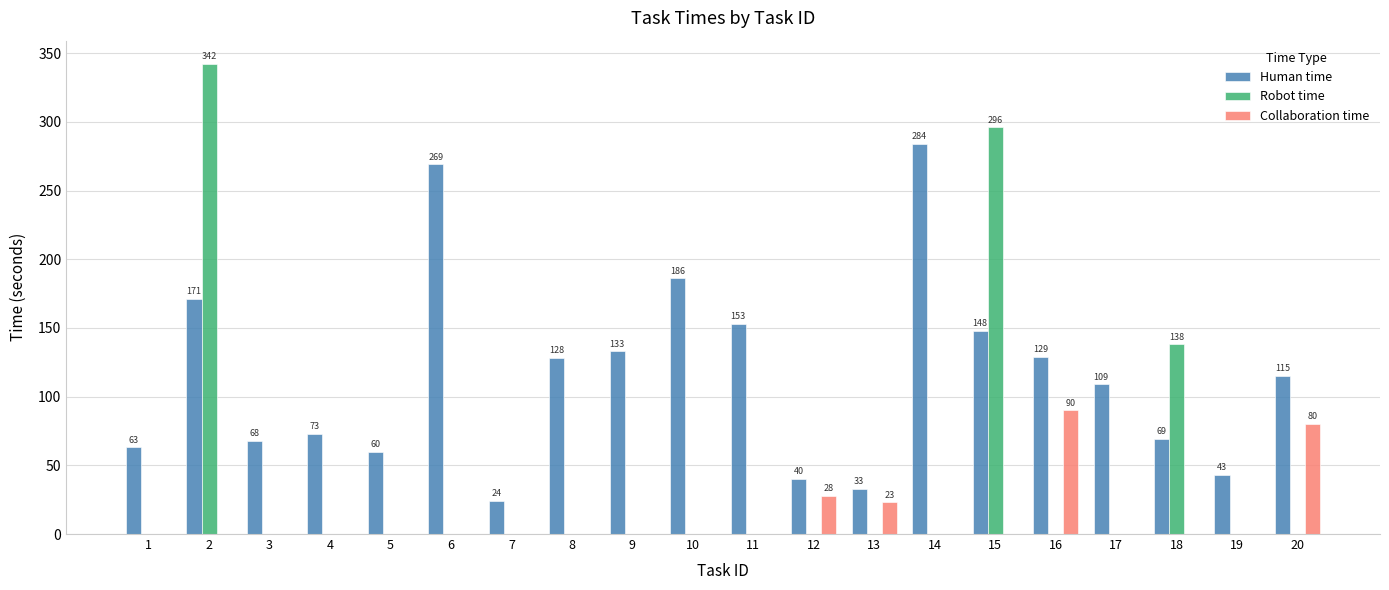

True or false: Robot time has a value of 0 at 16.

True